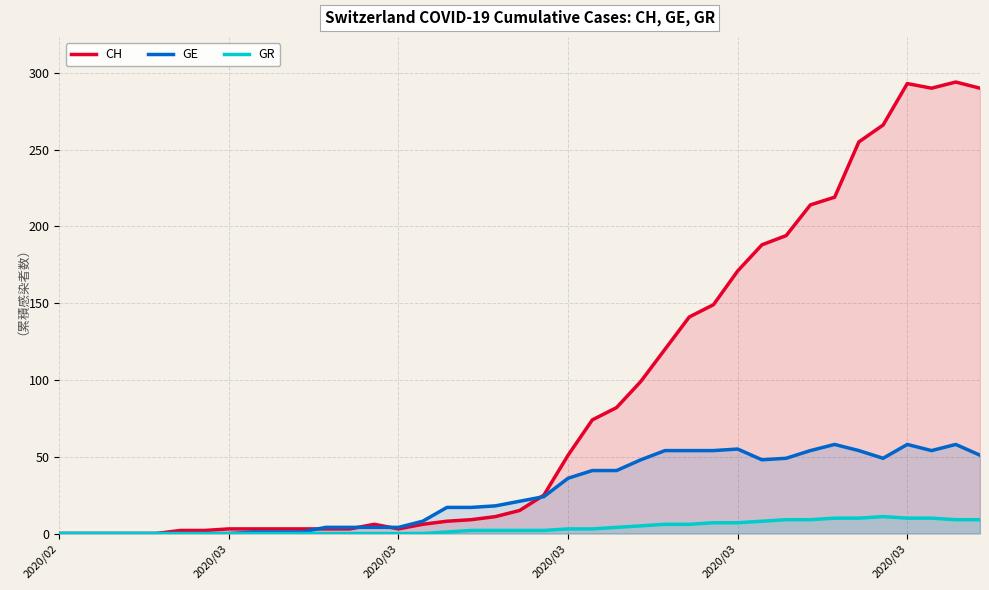

True or false: GE and GR cross at least once.

False